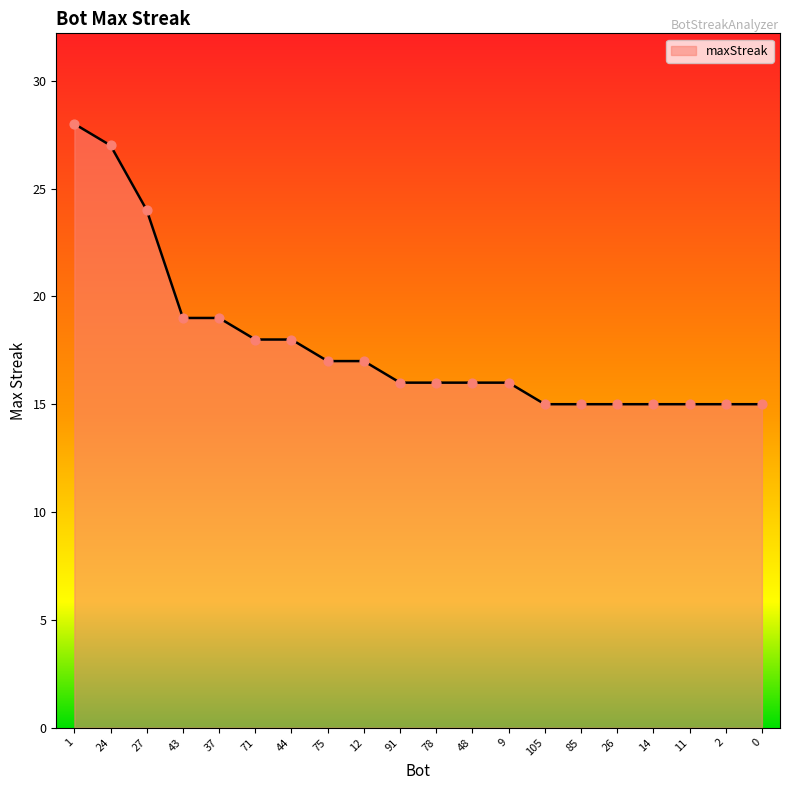

What is the change in value from 75 to 0?

-2